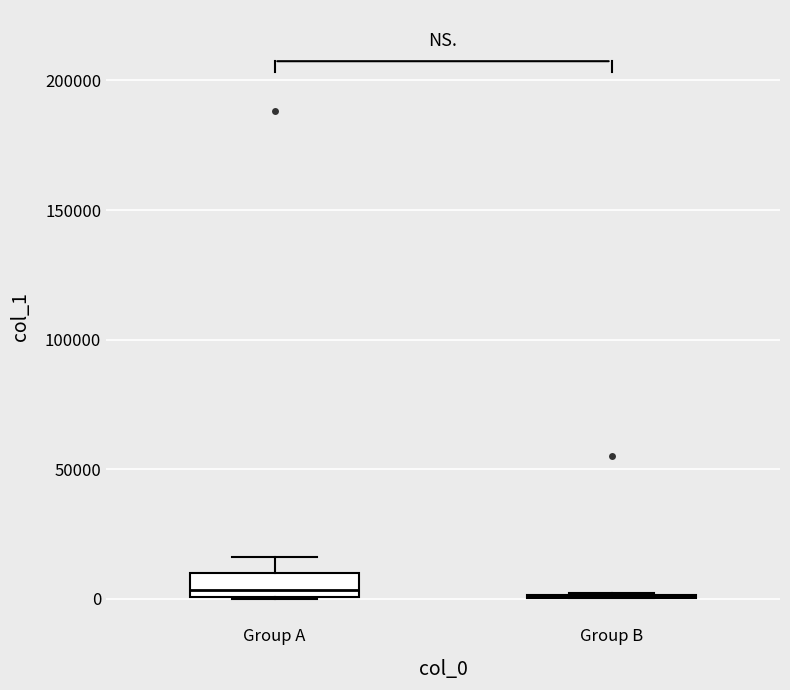

Where is the upper edge of the box for Group A on the y-axis? The values are not printed on the chart, so give them approximately, as read against the axis.

10000